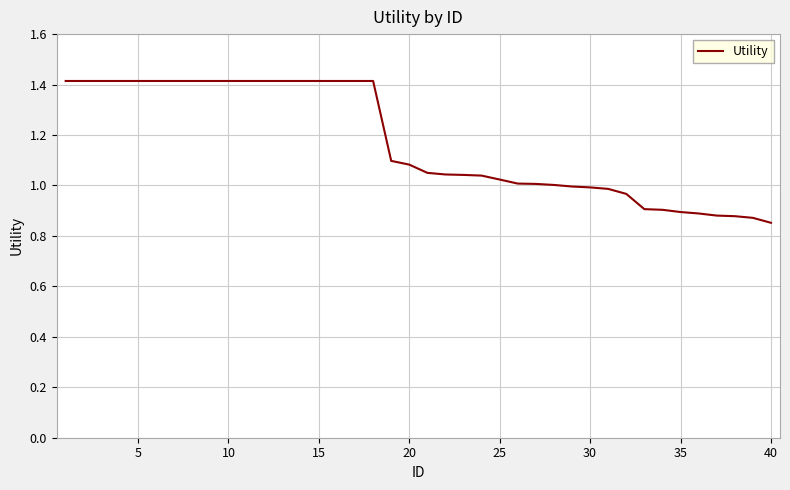

What is the greatest value displayed?

1.4